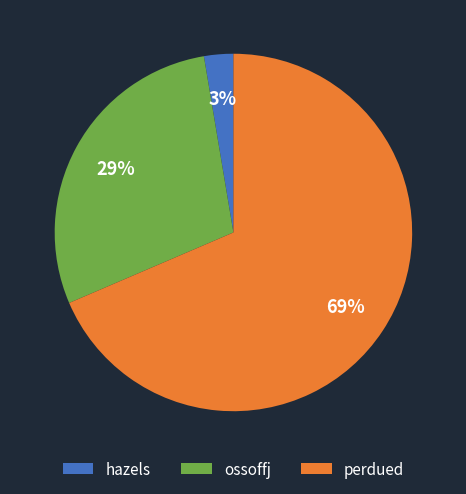

Combined, do ossoffj and hazels account for over 50%?

No